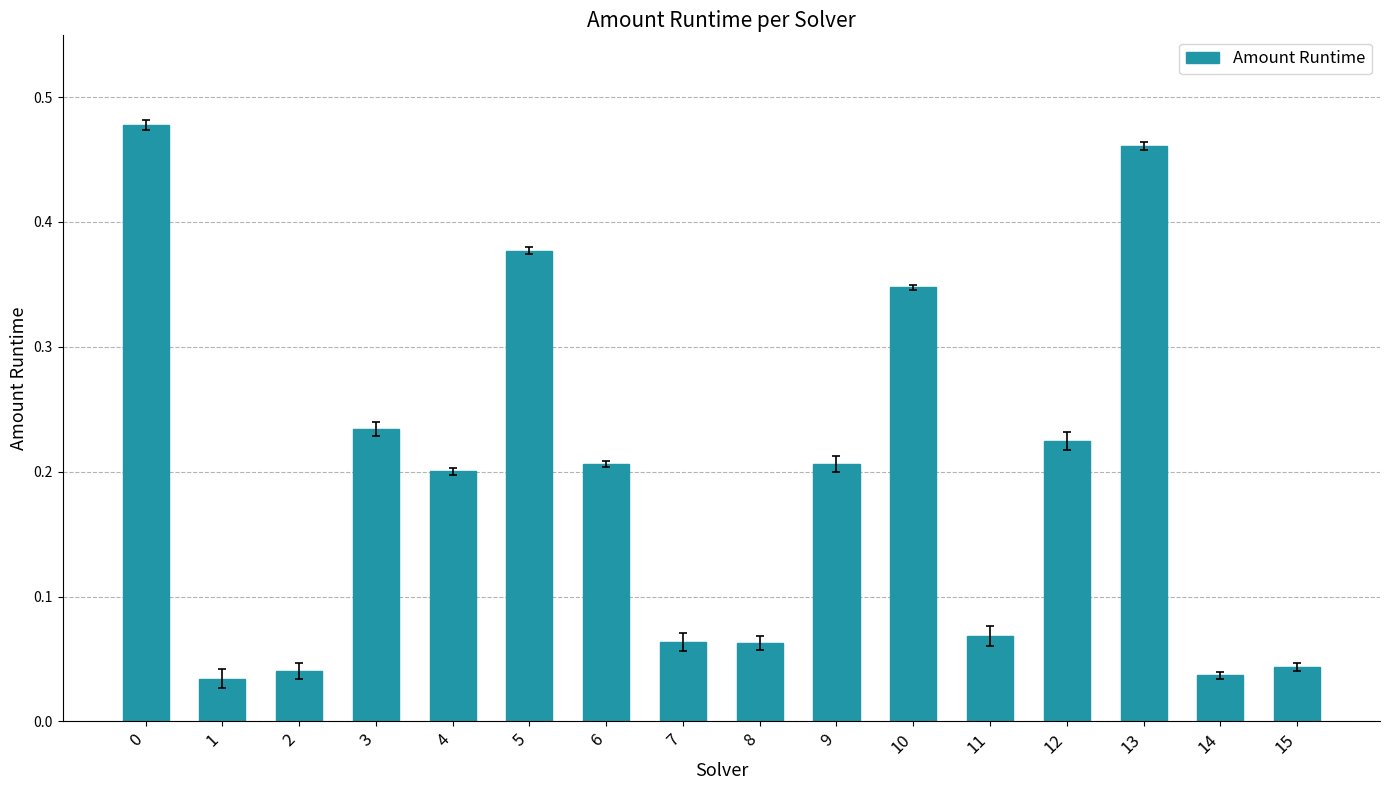

The chart shows a value of 0.1 at 4. True or false?

False